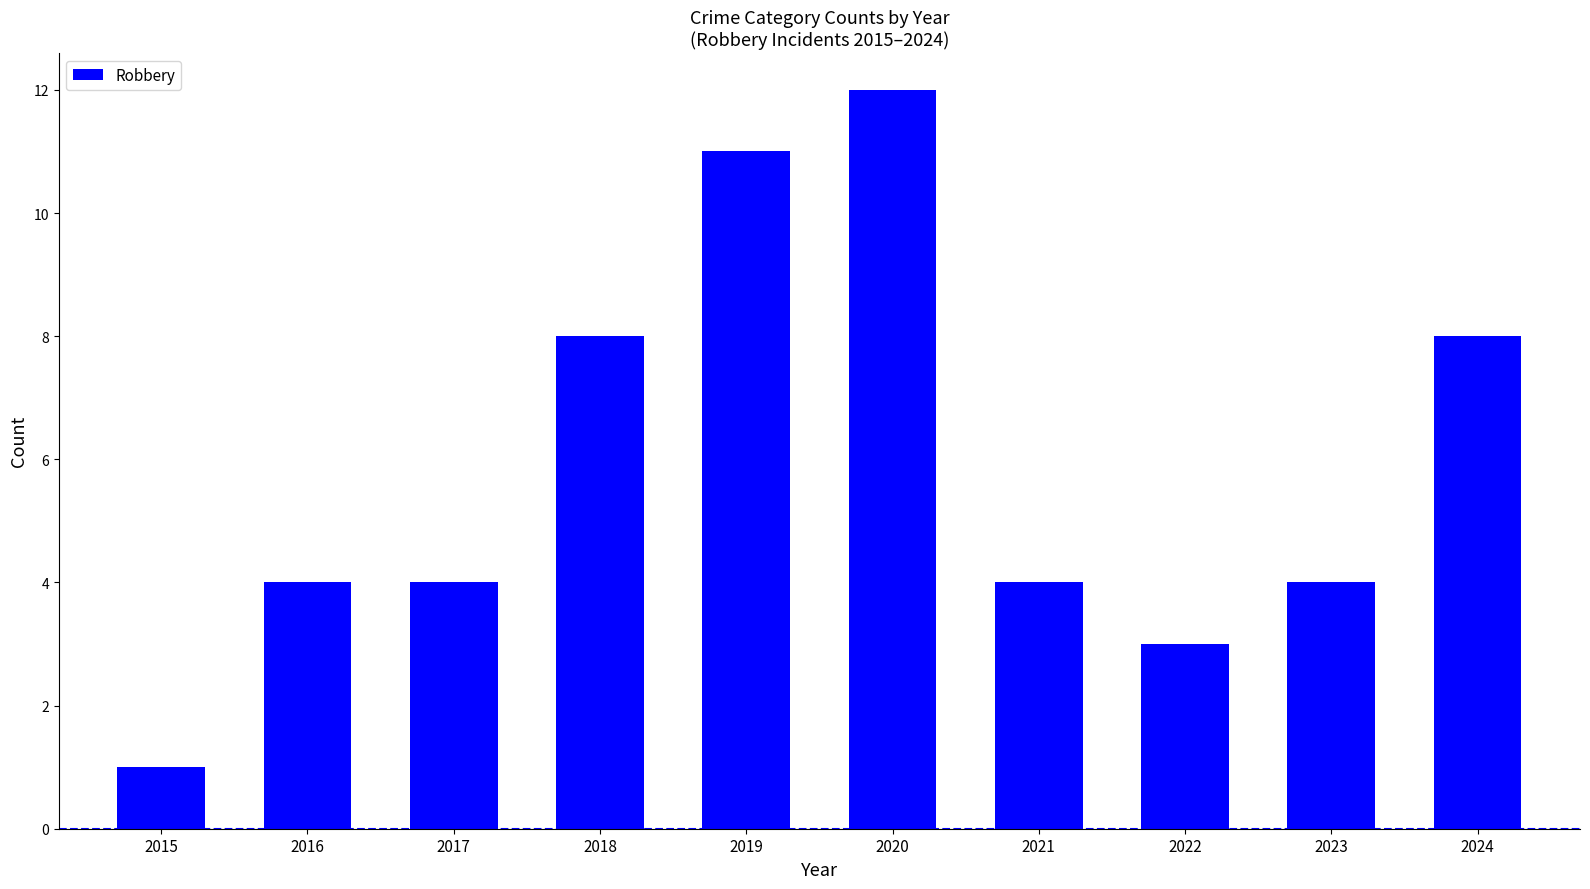

Which has a higher value, 2020 or 2017?

2020